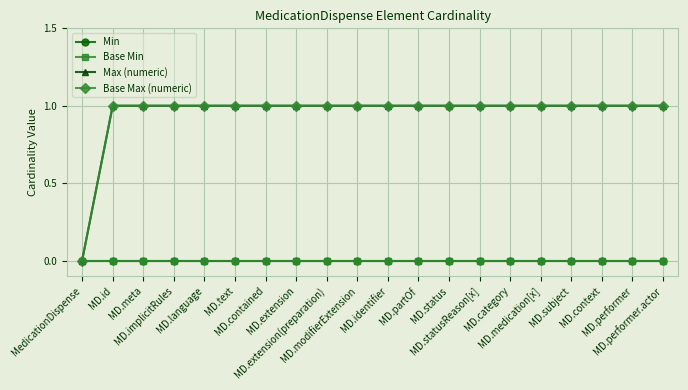

What is the value of the Base Max (numeric) point at the 4th from the left?

1